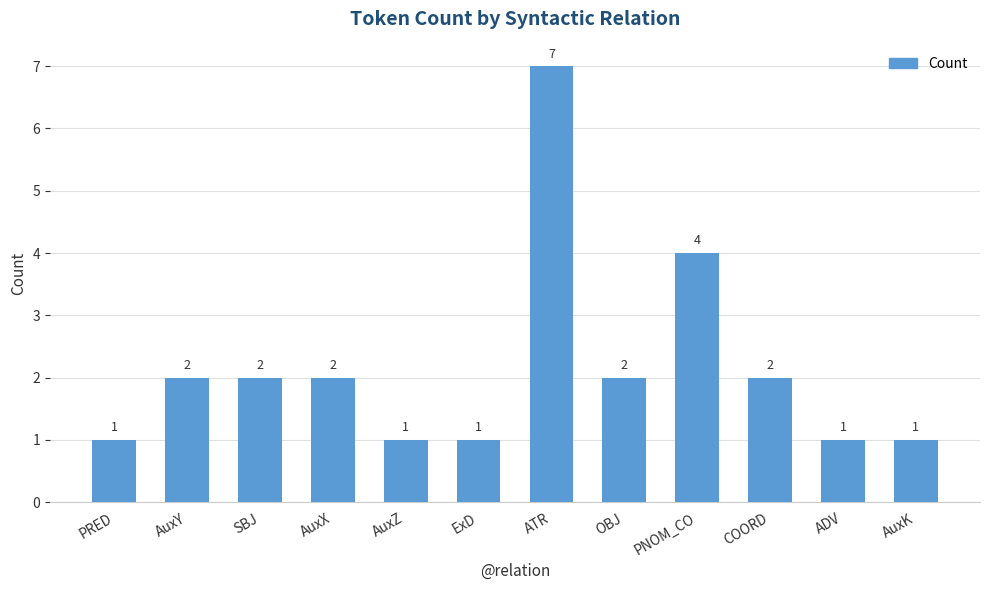

Which label corresponds to the largest value in the chart?

ATR